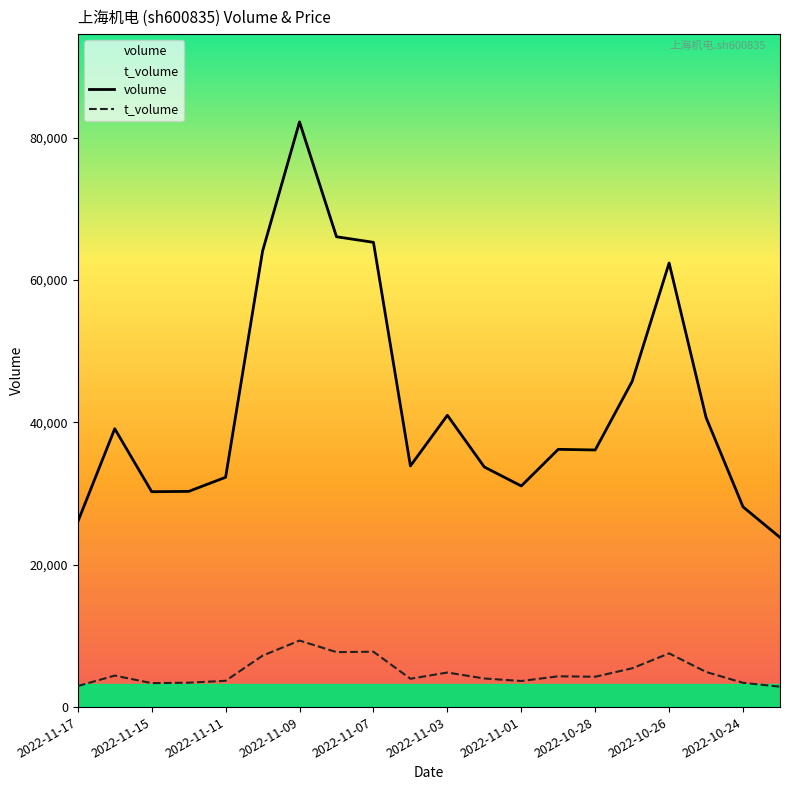

Does the chart display data point markers on the line(s)?

No